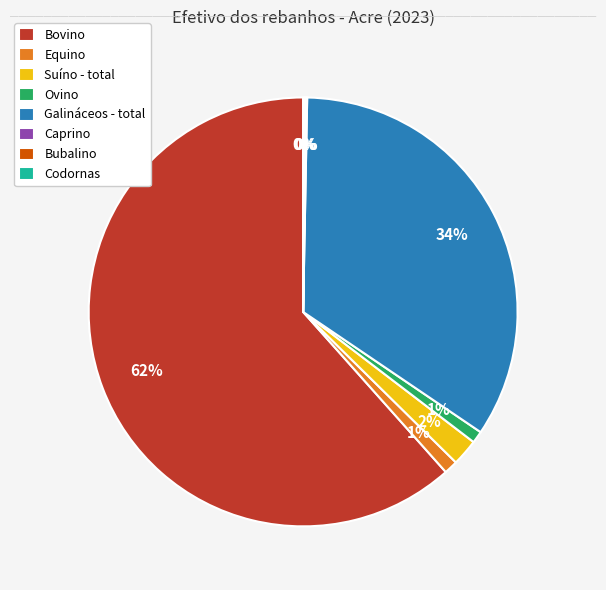

What percentage is the Galináceos - total slice, to the nearest percent?

34%